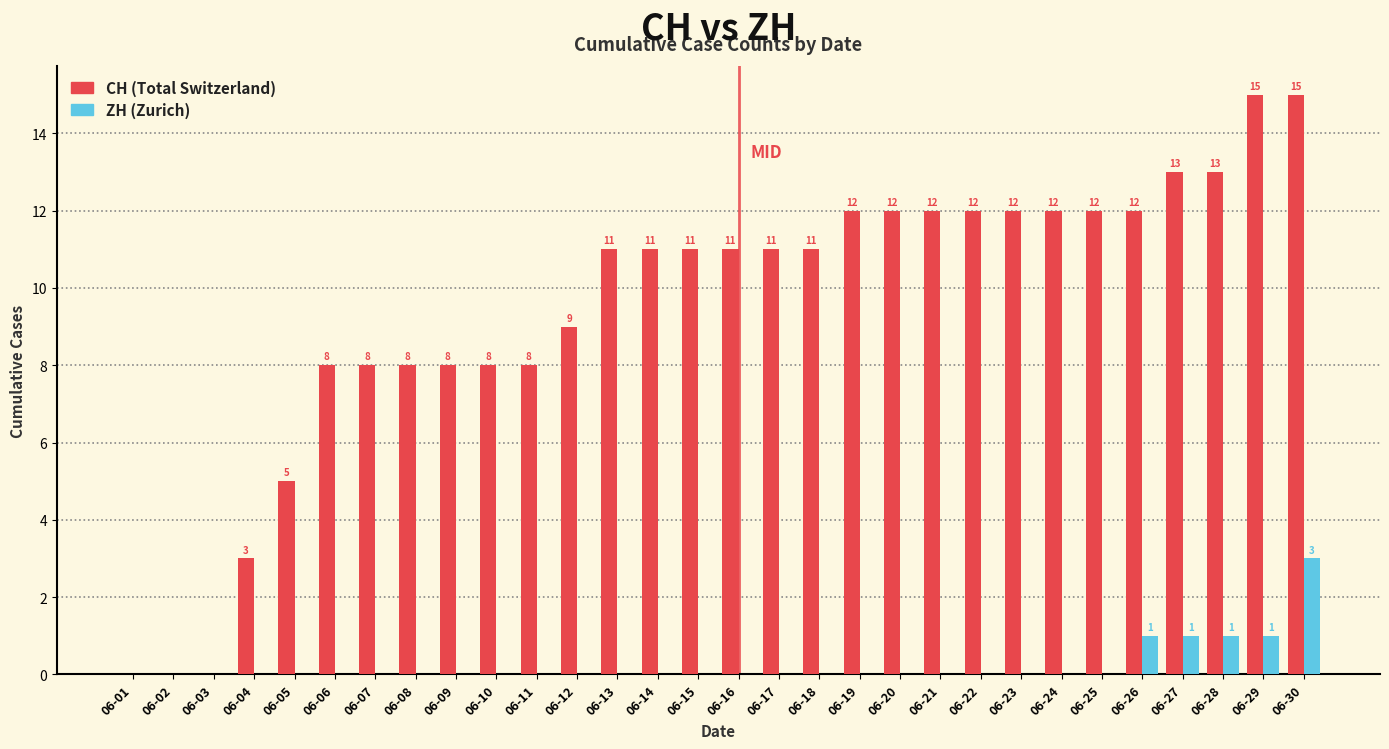

What is the maximum value shown in the chart?

15